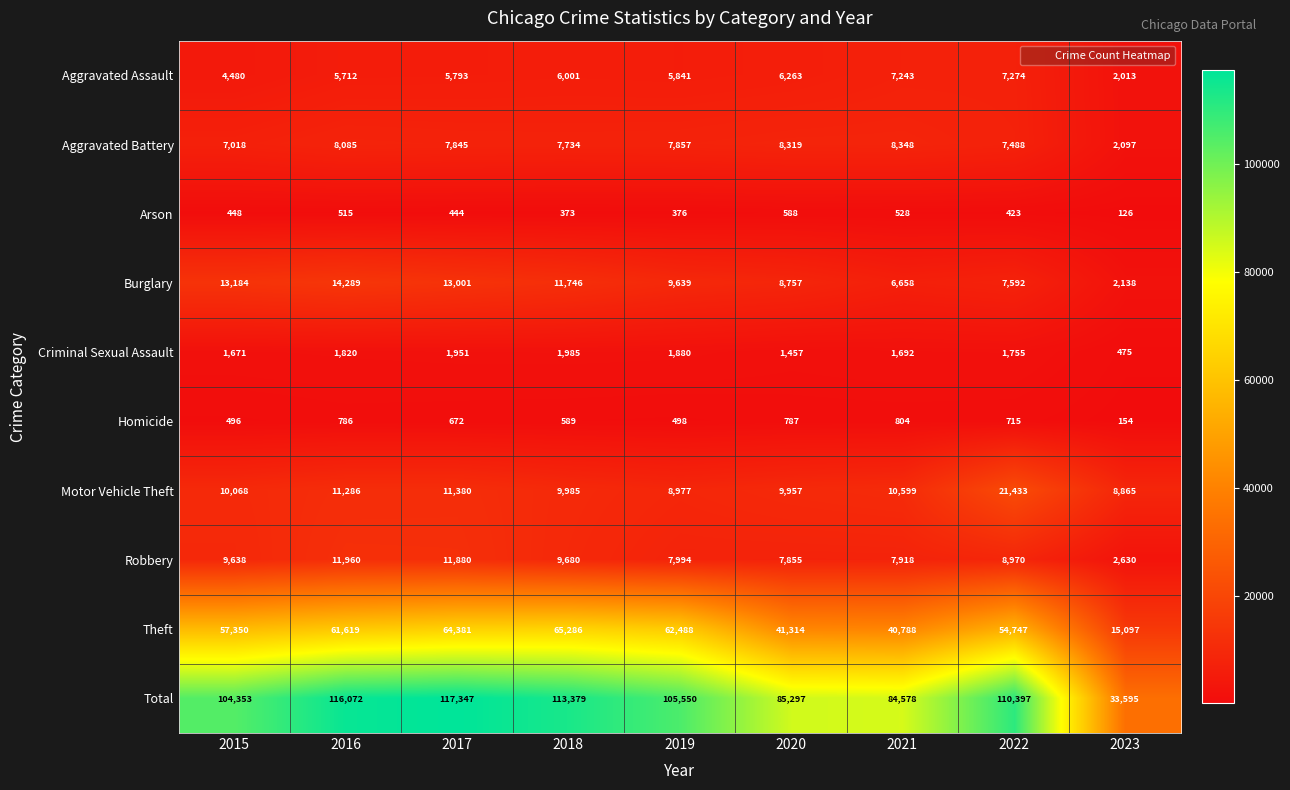

What is the minimum value shown in the chart?

126